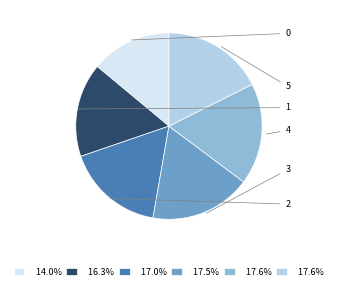

How many slices are in this pie chart?

6